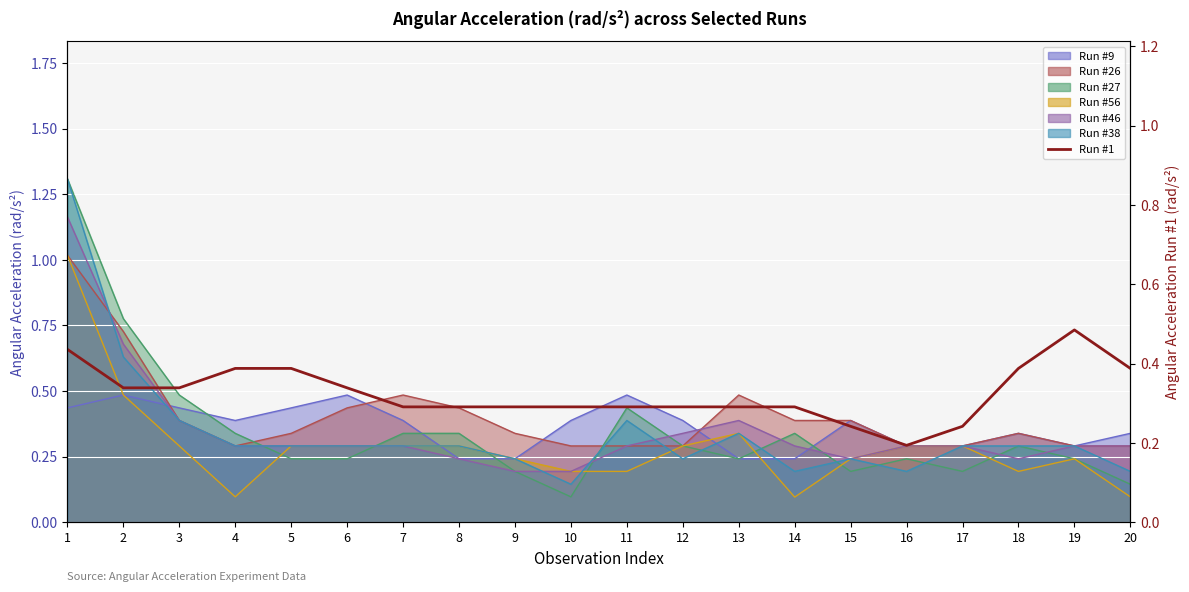

The chart shows a value of 0.5 at 19. True or false?

True